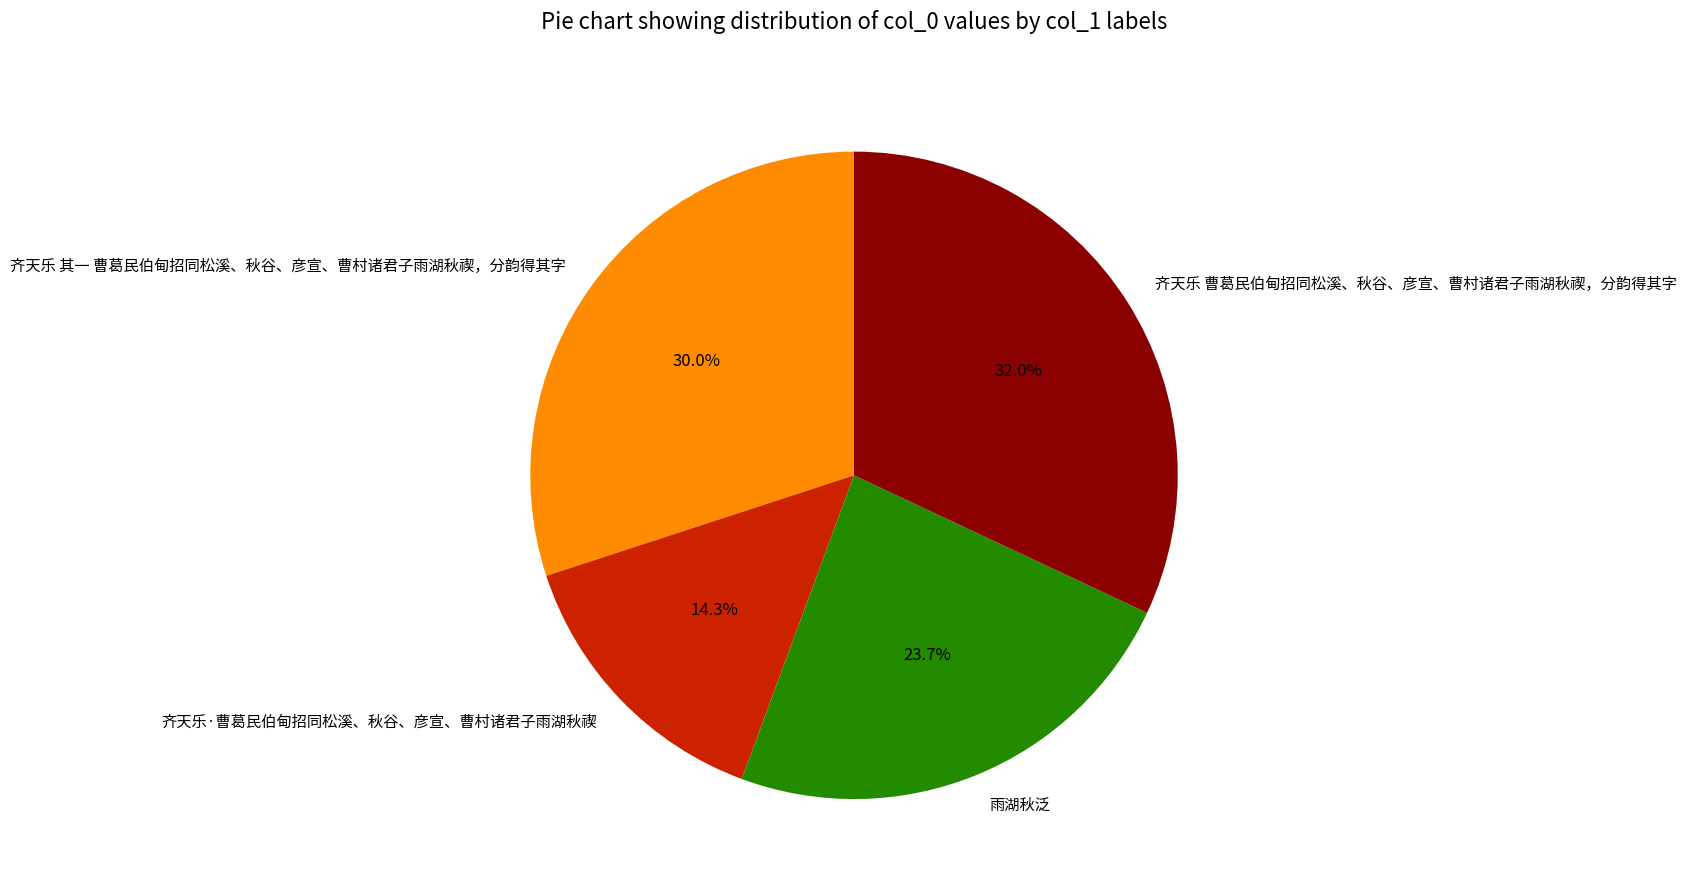

How much of the chart is everything except 齐天乐 其一 曹葛民伯甸招同松溪、秋谷、彦宣、曹村诸君子雨湖秋禊，分韵得其字?

70.0%